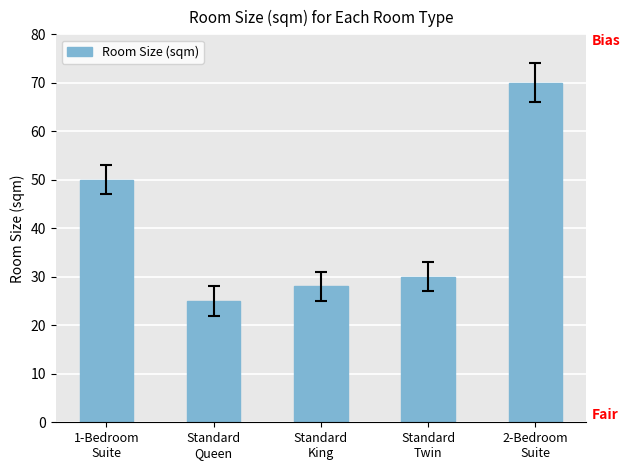

Rank the categories by value from lowest to highest.

Standard
Queen, Standard
King, Standard
Twin, 1-Bedroom
Suite, 2-Bedroom
Suite